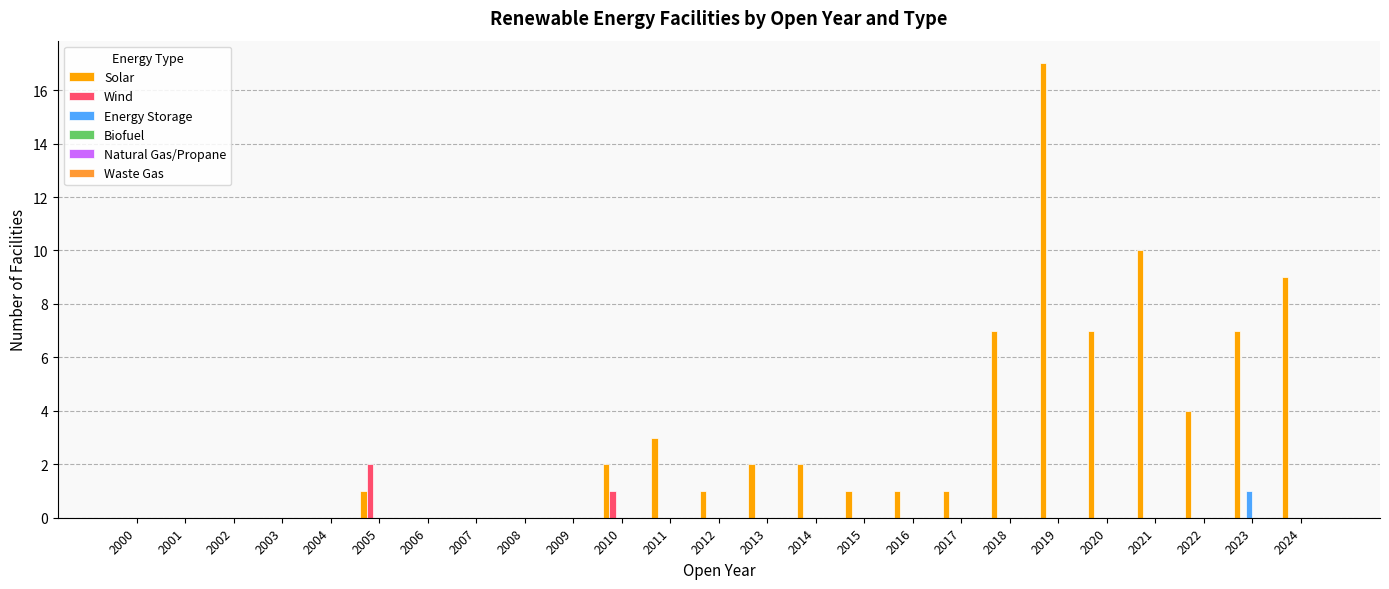

Is the value of Wind at 2003 greater than the value of Solar at 2019?

No